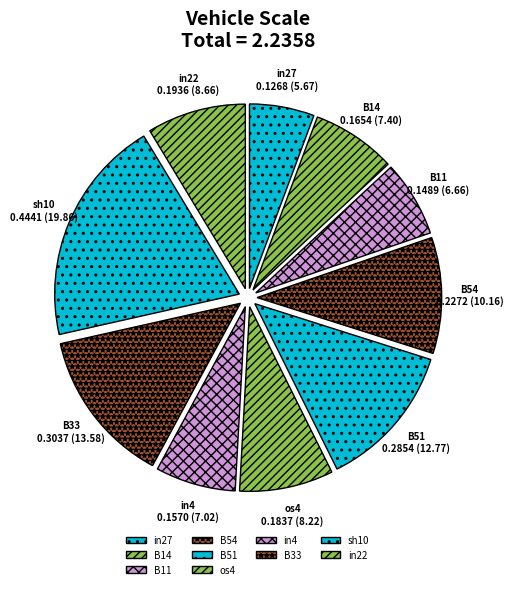

Is sh10 the majority of the pie?

No